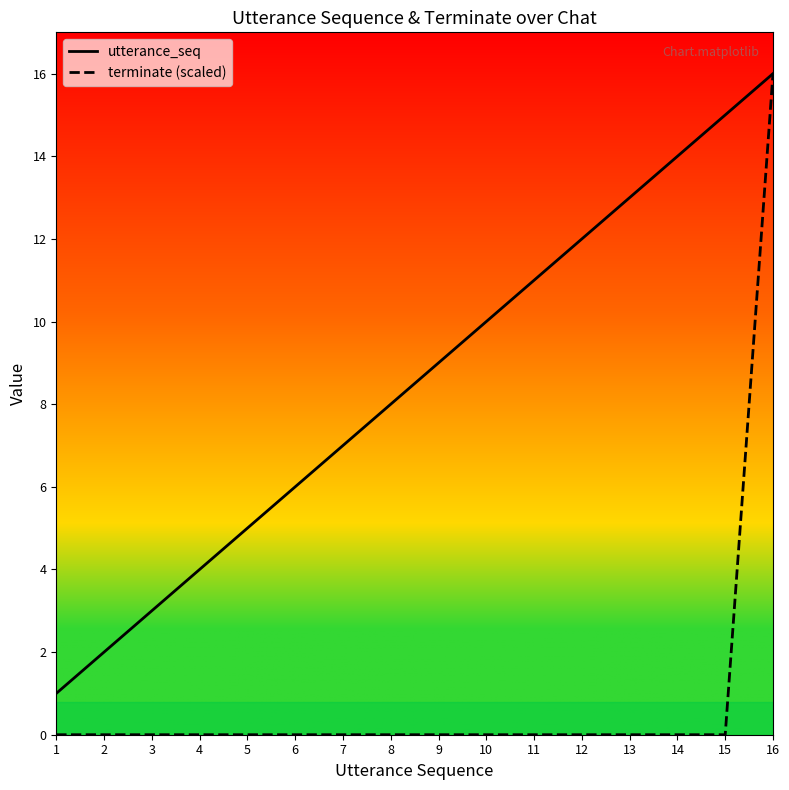

Reading left to right, extract all data points from this chart.

utterance_seq: 1=1	2=2	3=3	4=4	5=5	6=6	7=7	8=8	9=9	10=10	11=11	12=12	13=13	14=14	15=15	16=16
terminate (scaled): 1=0	2=0	3=0	4=0	5=0	6=0	7=0	8=0	9=0	10=0	11=0	12=0	13=0	14=0	15=0	16=16